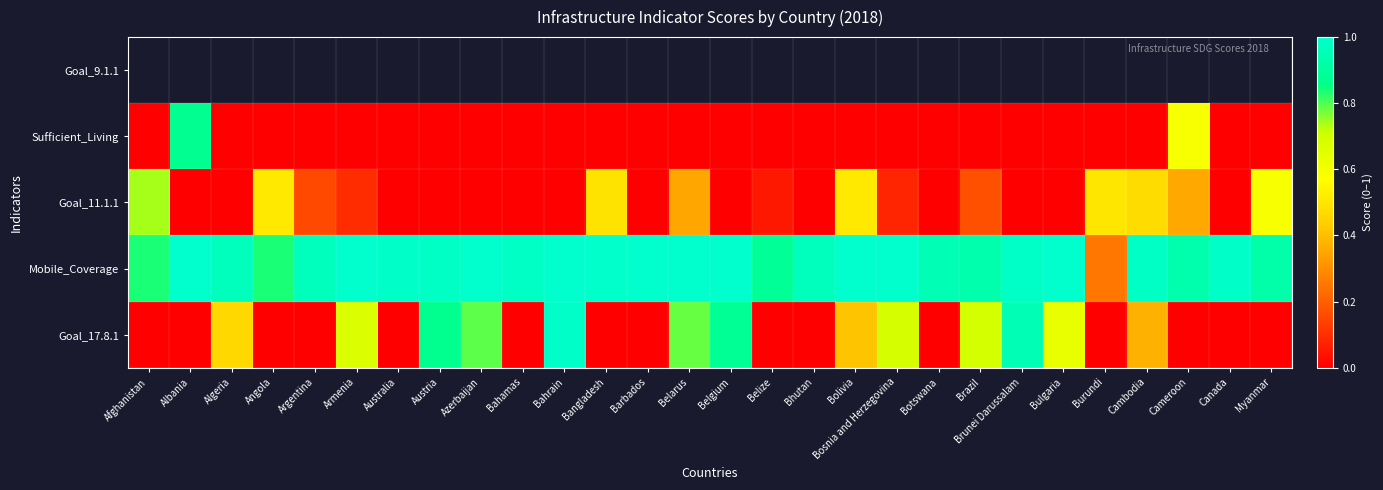

List the labels in order of Sufficient_Living value, largest first.

Albania, Cameroon, Afghanistan, Algeria, Angola, Argentina, Armenia, Australia, Austria, Azerbaijan, Bahamas, Bahrain, Bangladesh, Barbados, Belarus, Belgium, Belize, Bhutan, Bolivia, Bosnia and Herzegovina, Botswana, Brazil, Brunei Darussalam, Bulgaria, Burundi, Cambodia, Canada, Myanmar